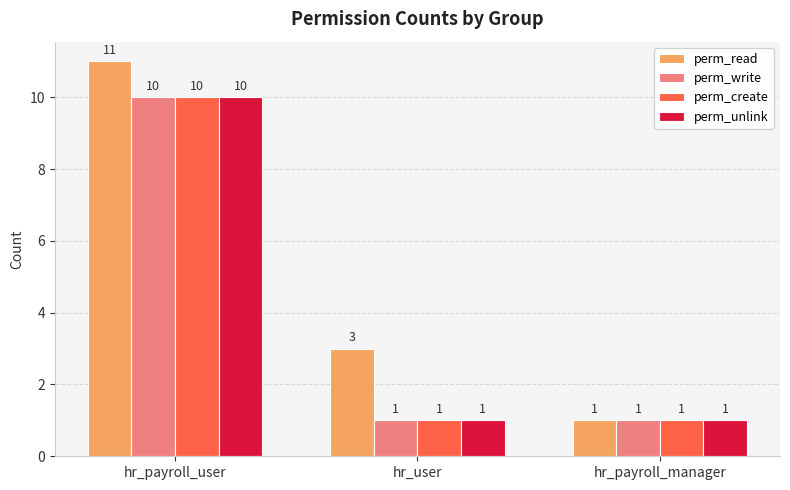

What is the label of the 1st bar from the right?

hr_payroll_manager